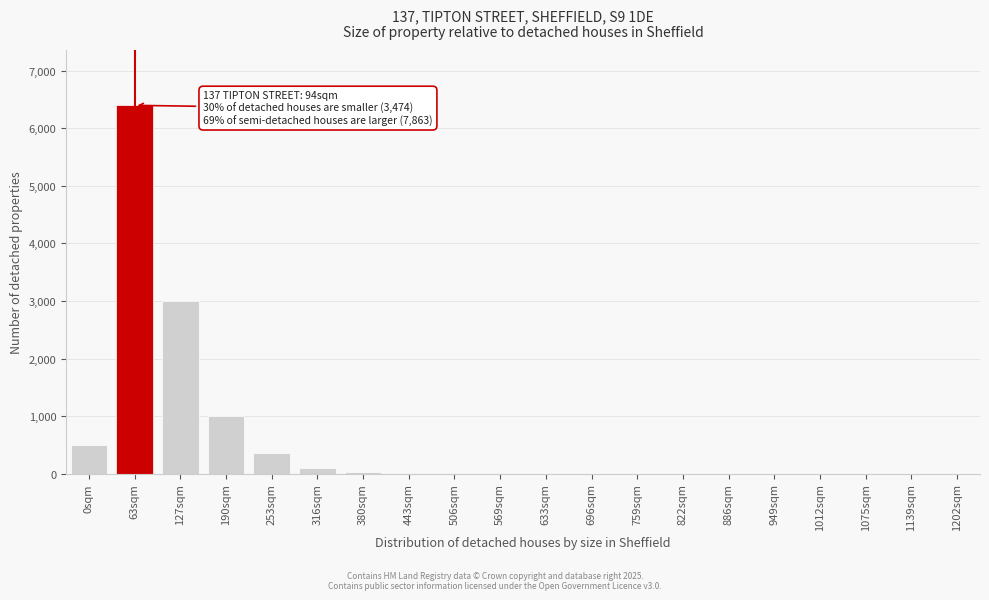

Which label corresponds to the largest value in the chart?

63sqm